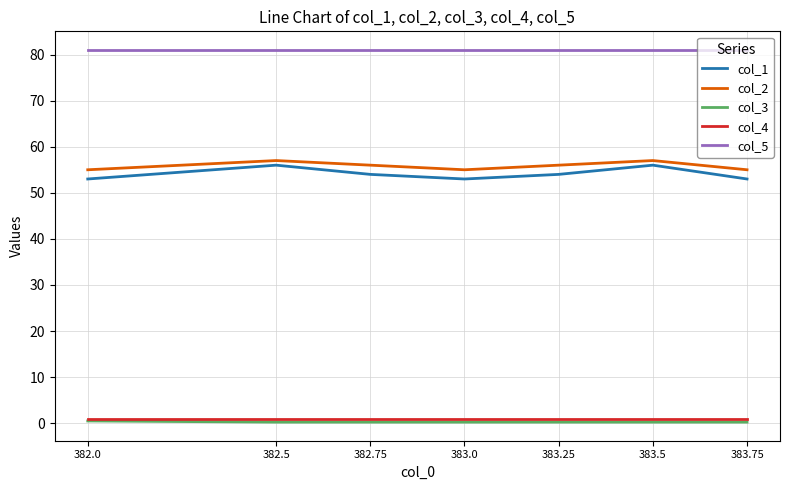

True or false: col_1 and col_2 cross at least once.

False